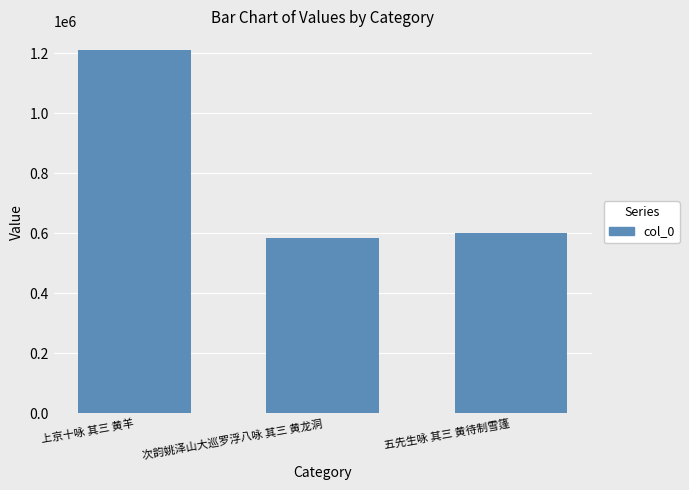

What is the label of the 3rd bar from the right?

上京十咏 其三 黄羊